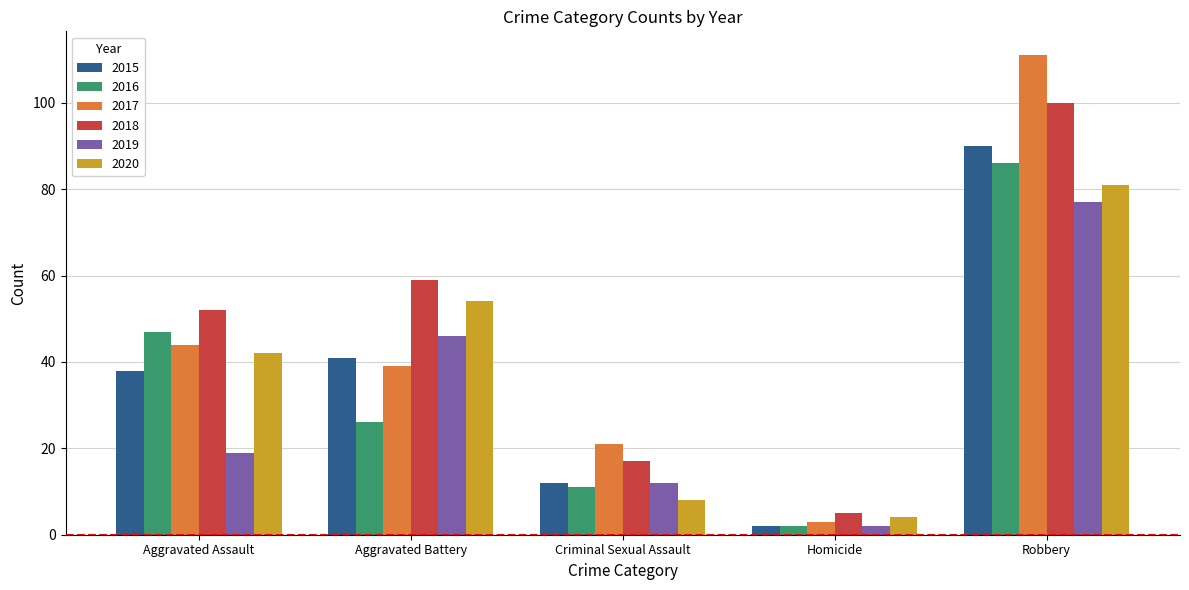

What is the sum of the 2017 values at Homicide and Aggravated Battery?

42